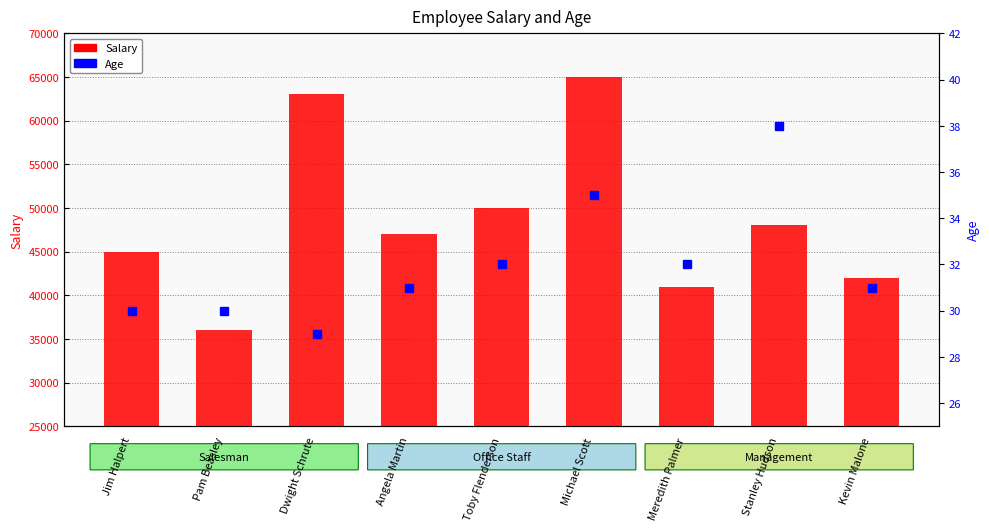

Between Meredith Palmer and Stanley Hudson, which is larger?

Stanley Hudson